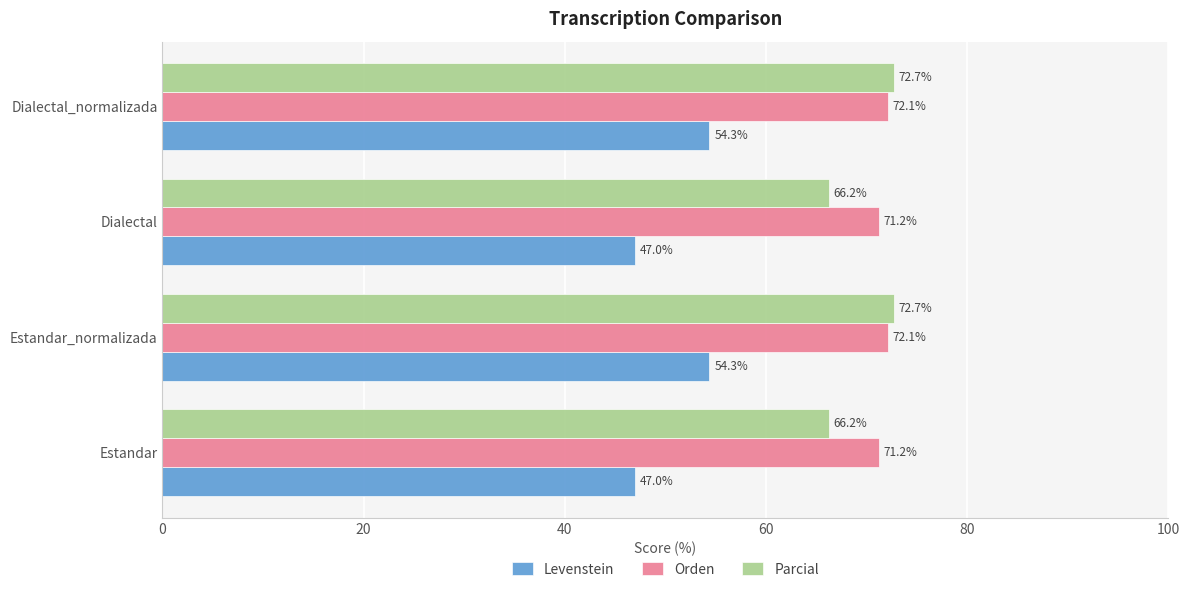

At how many categories does at least one series exceed 70?

4